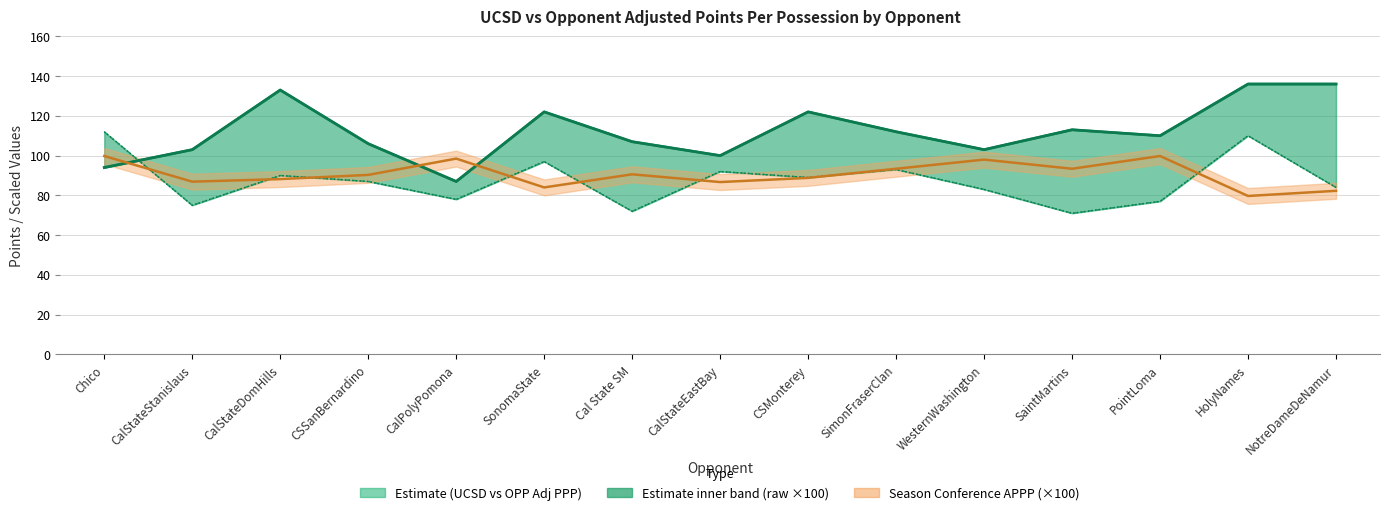

At which label does OPP_APPP_Adj line first exceed 87?

Chico